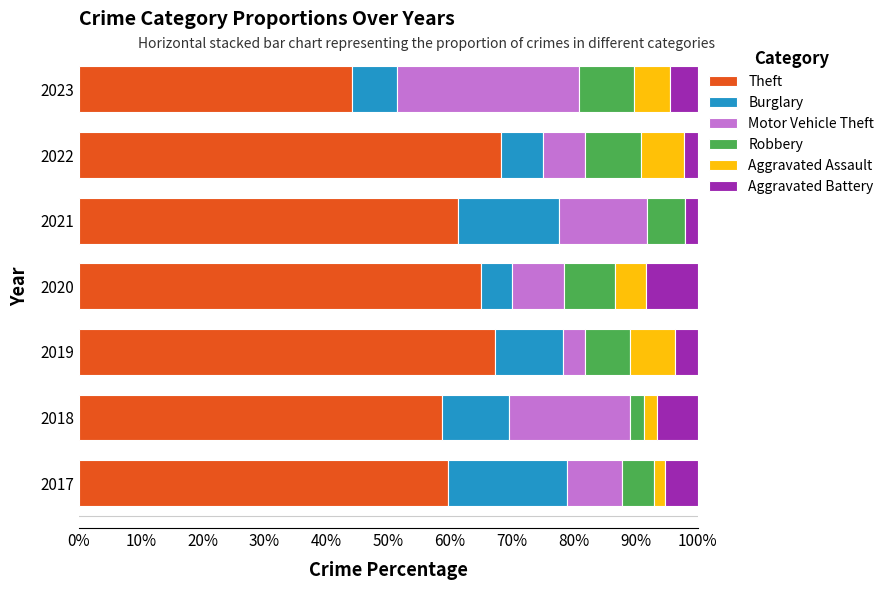

What is the total value across all series at 2018?

100.0